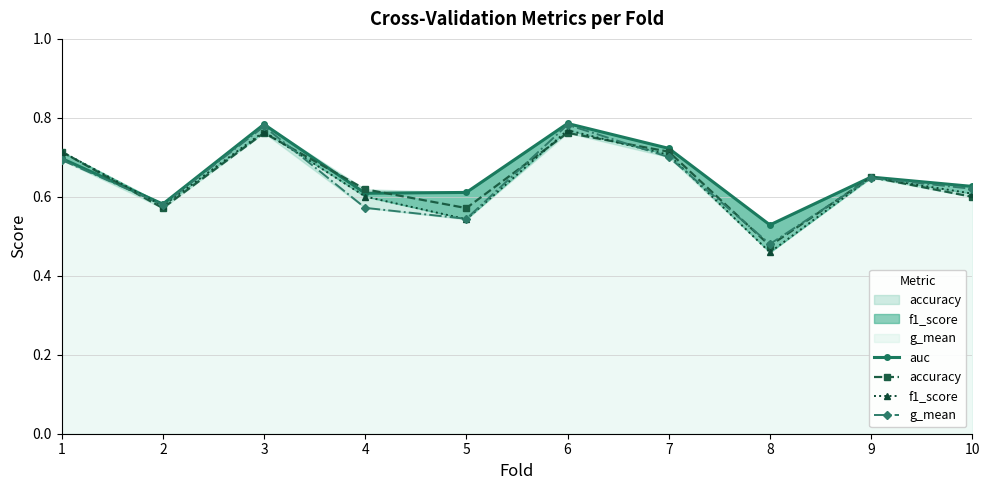

What are all the series names shown in the legend?

auc, accuracy, f1_score, g_mean